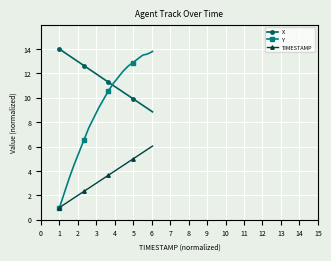

Rank the series by their maximum value, from lowest to highest.

TIMESTAMP, Y, X